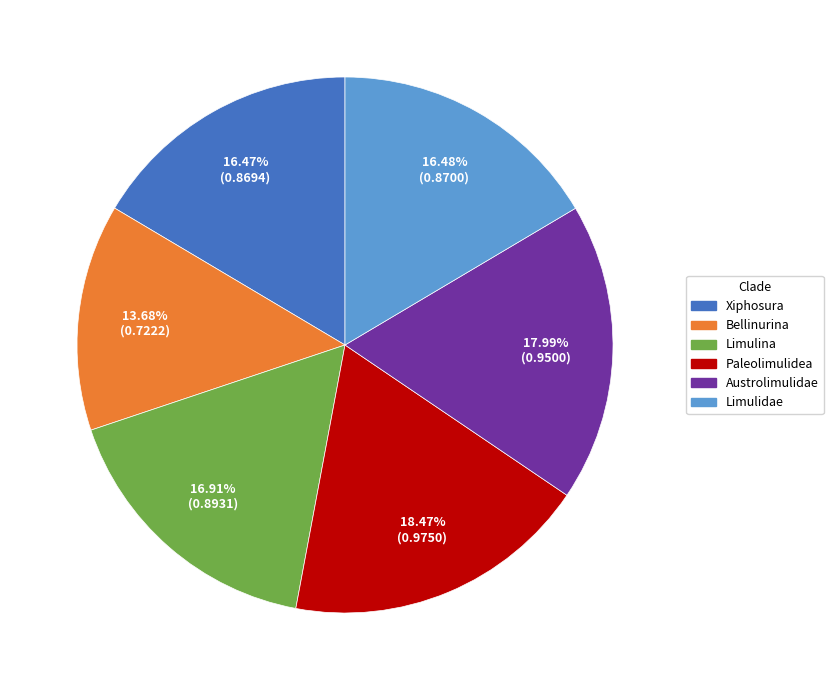

Is Limulina the majority of the pie?

No